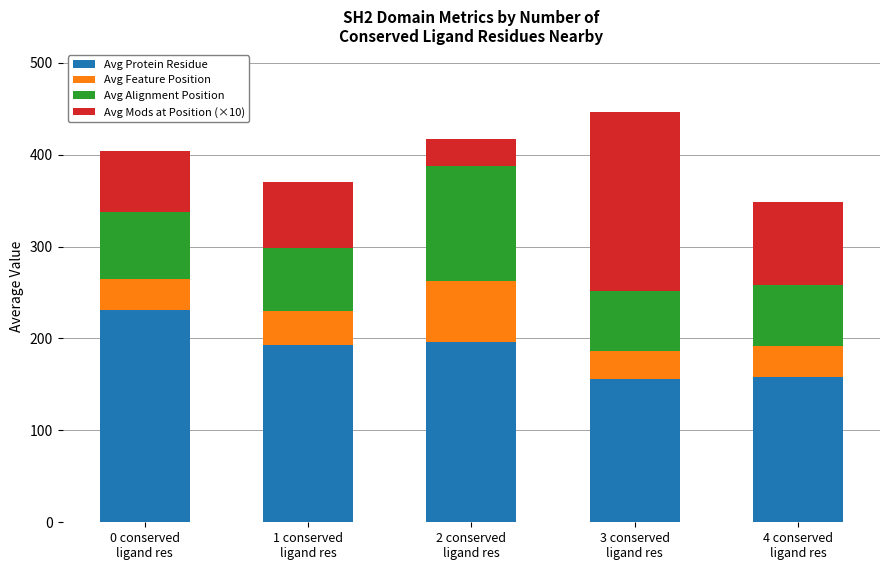

What is the highest value of the Avg Protein Residue series?

231.4